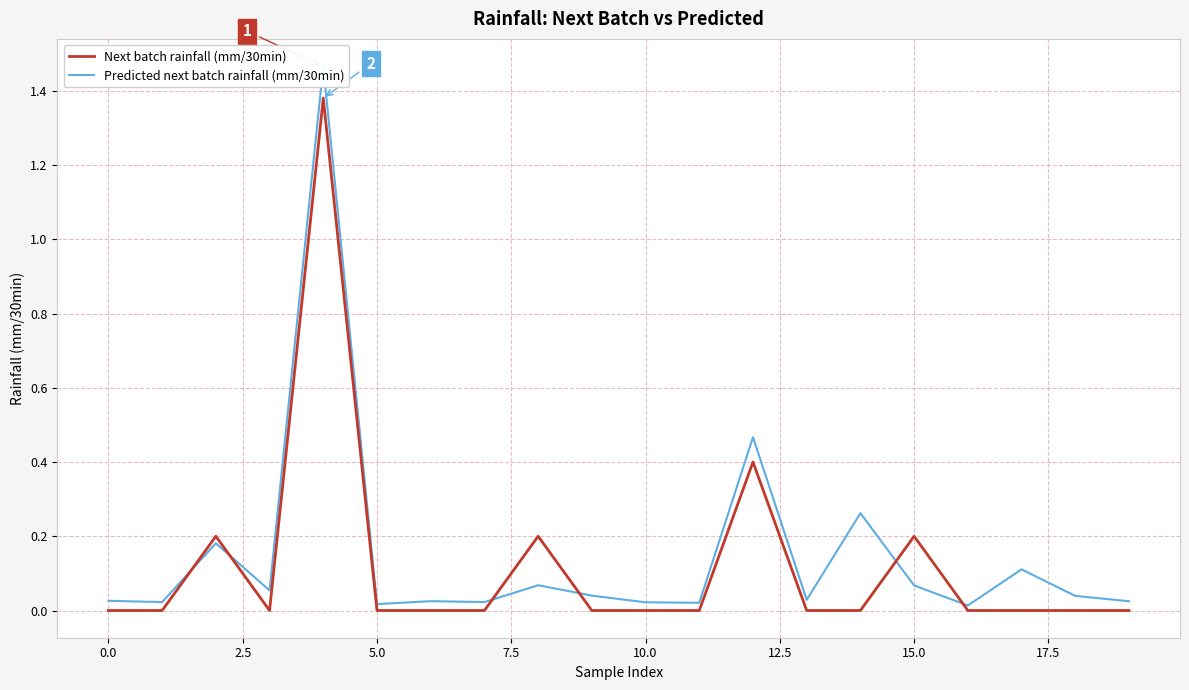

What are all the series names shown in the legend?

Next batch rainfall (mm/30min), Predicted next batch rainfall (mm/30min)